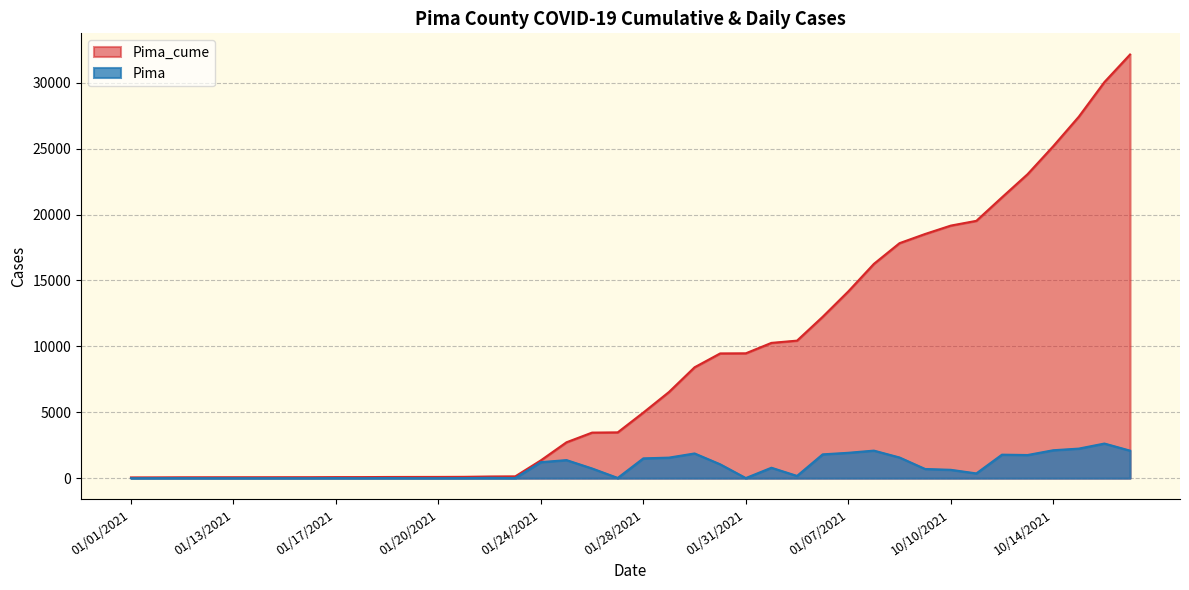

True or false: Pima and Pima_cume intersect in this chart.

False